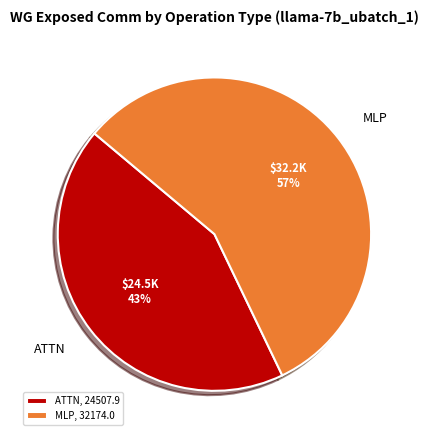

Is there a majority slice in this chart?

Yes